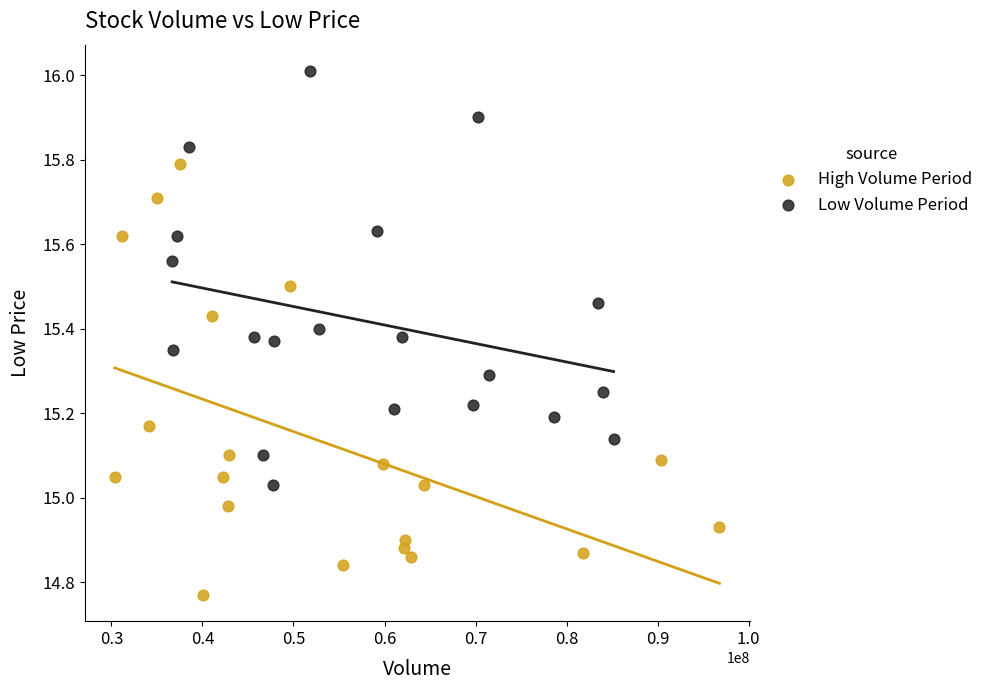

Which series reaches the maximum Y coordinate?

Low Volume Period